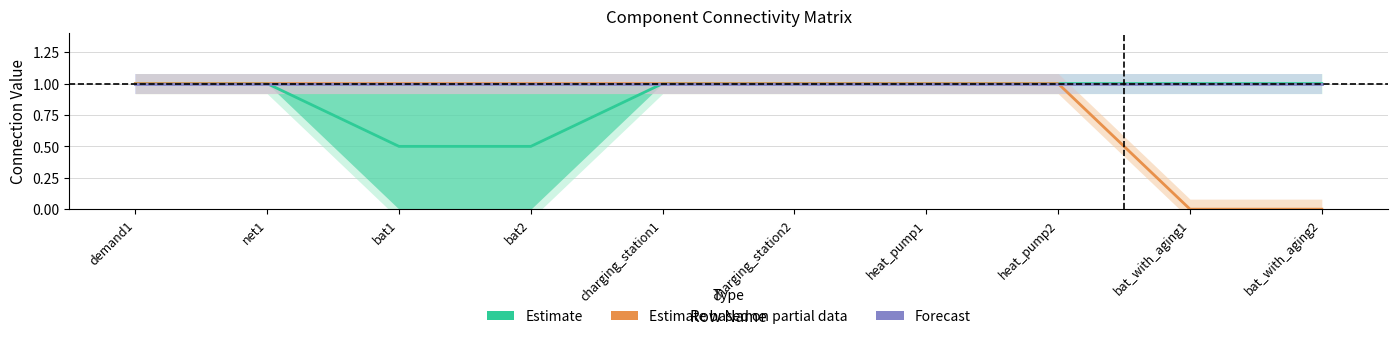

The Estimate series shows 0.9 at bat2. True or false?

False